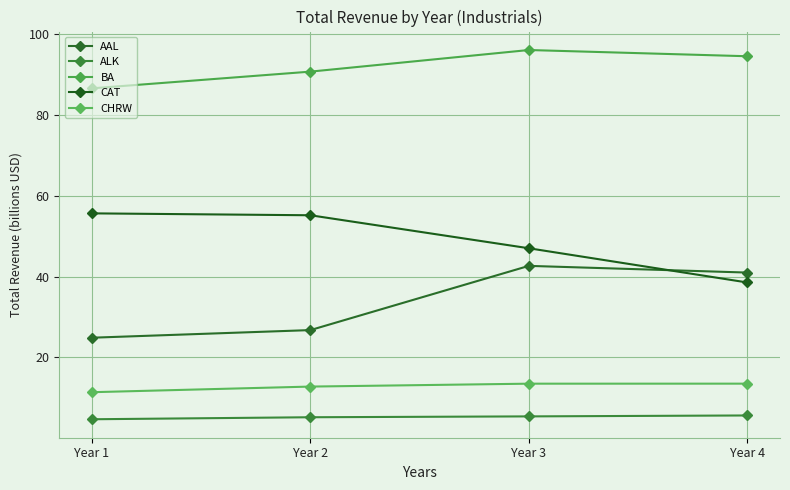

Rank the series by their maximum value, from lowest to highest.

ALK, CHRW, AAL, CAT, BA